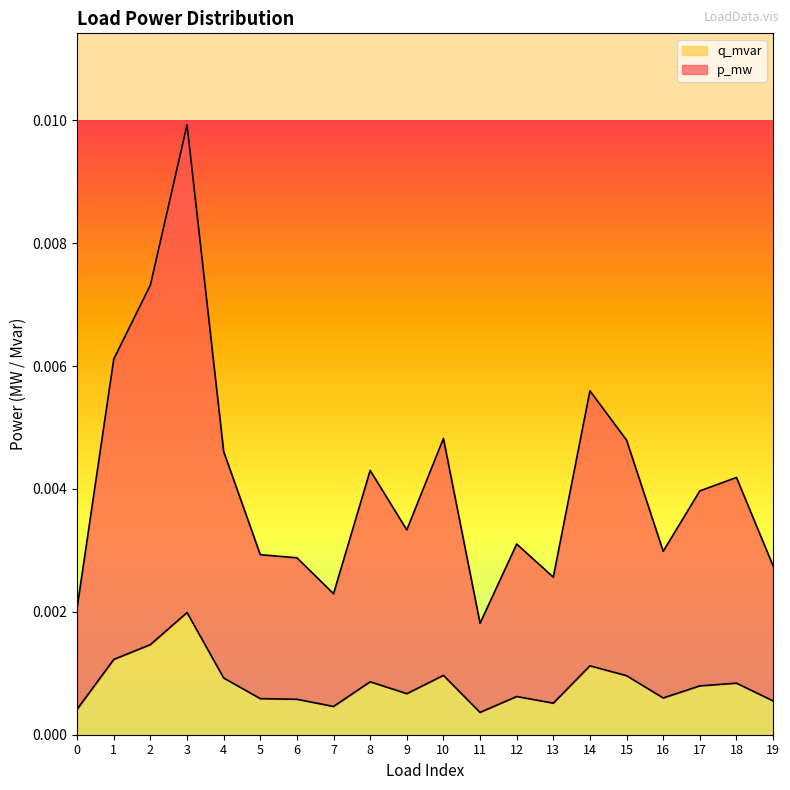

Rank the series by their average value, from highest to lowest.

p_mw, q_mvar